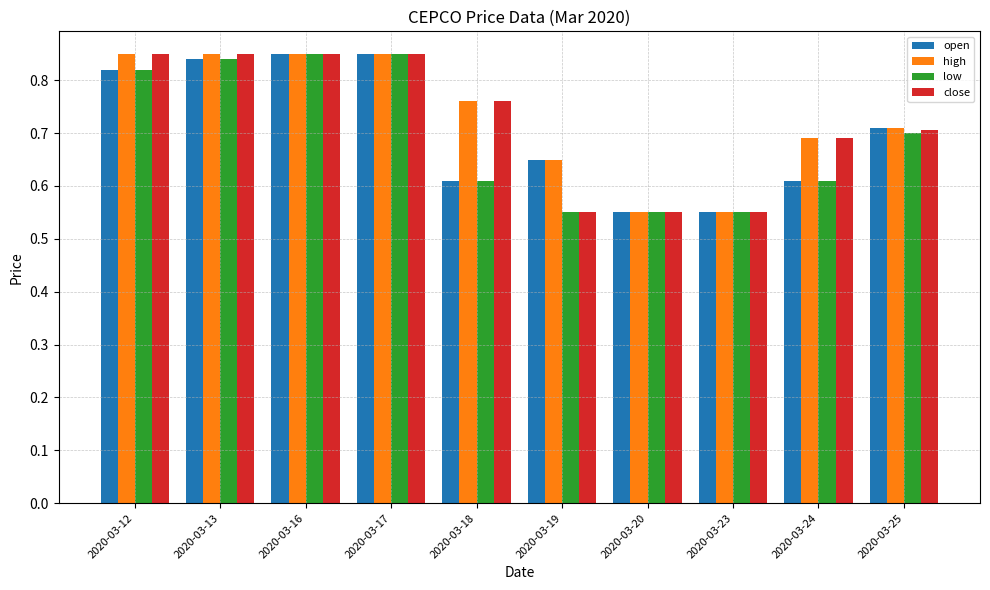

How many close values are between 0 and 1?

10